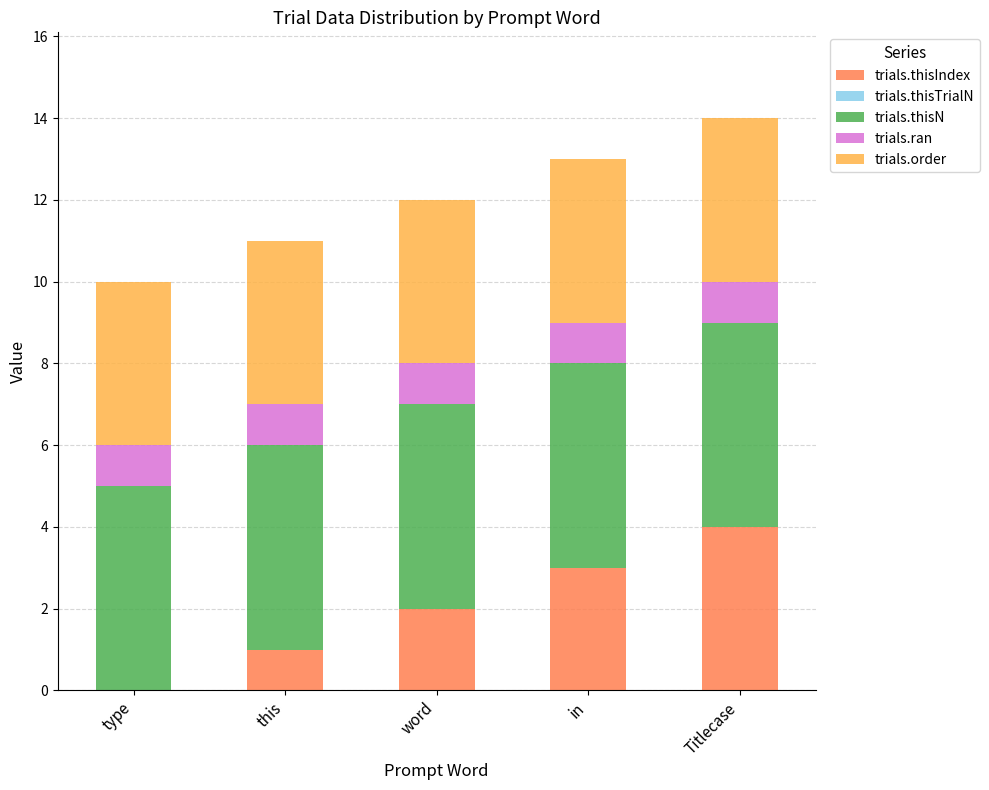

Is it true that trials.thisIndex equals 4 at in?

False